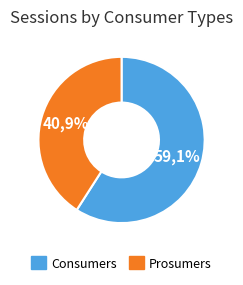

What percentage is NOT represented by Prosumers?

59.1%